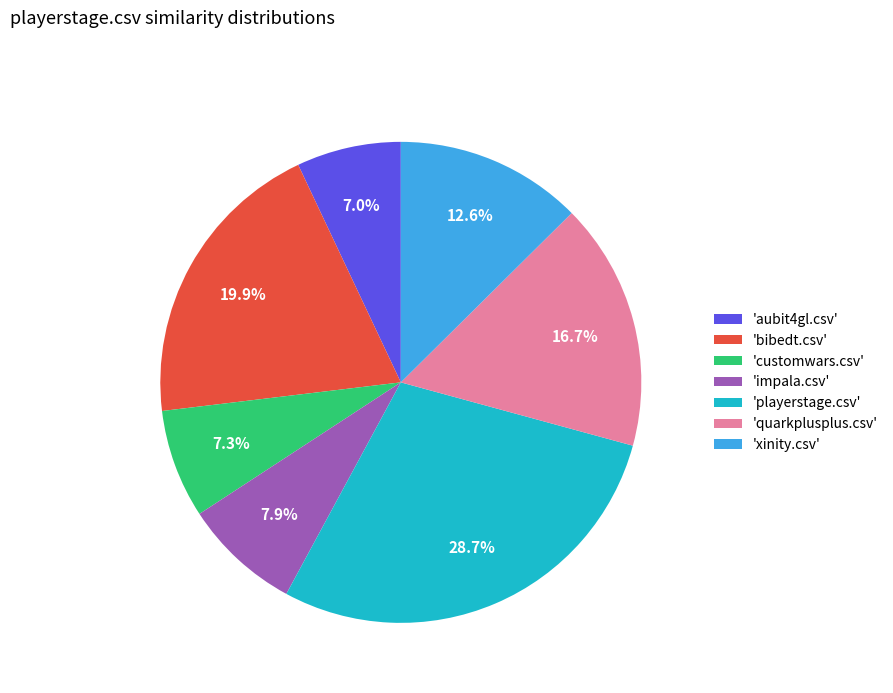

Is there any slice that represents more than half of the pie?

No